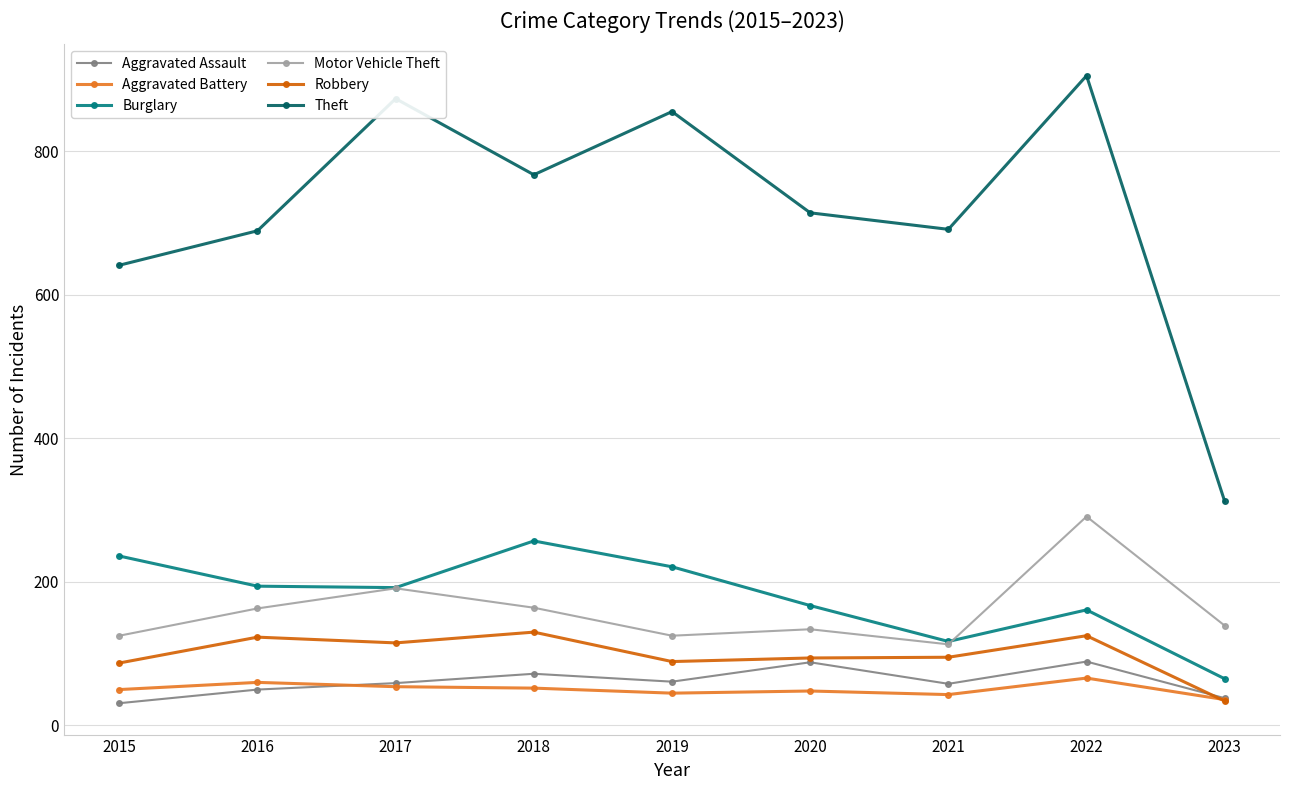

What is the sum of the Motor Vehicle Theft values at 2016 and 2022?

454